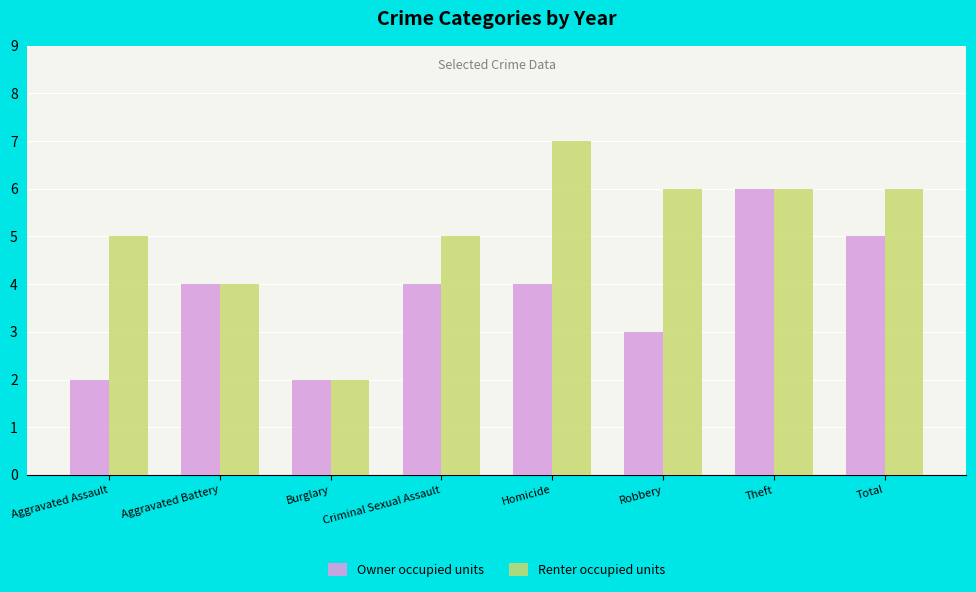

What is the total value across all series at Aggravated Battery?

8